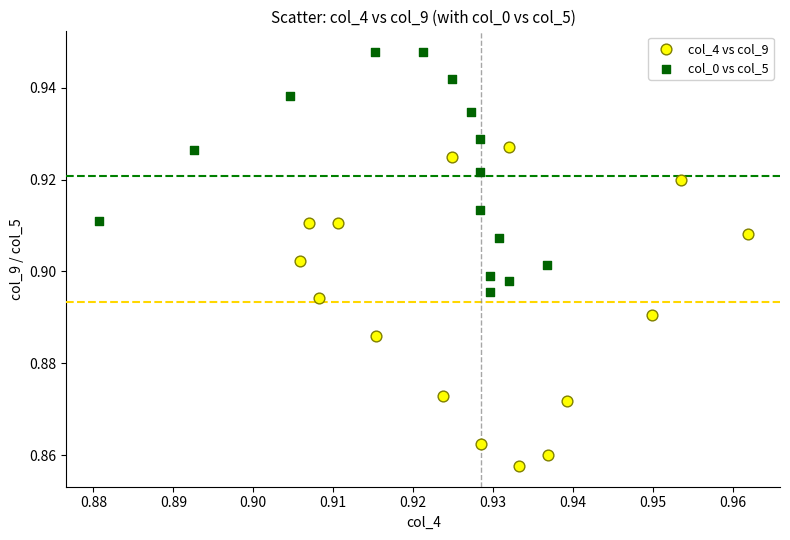

Which series contains the lowest Y value?

col_4 vs col_9